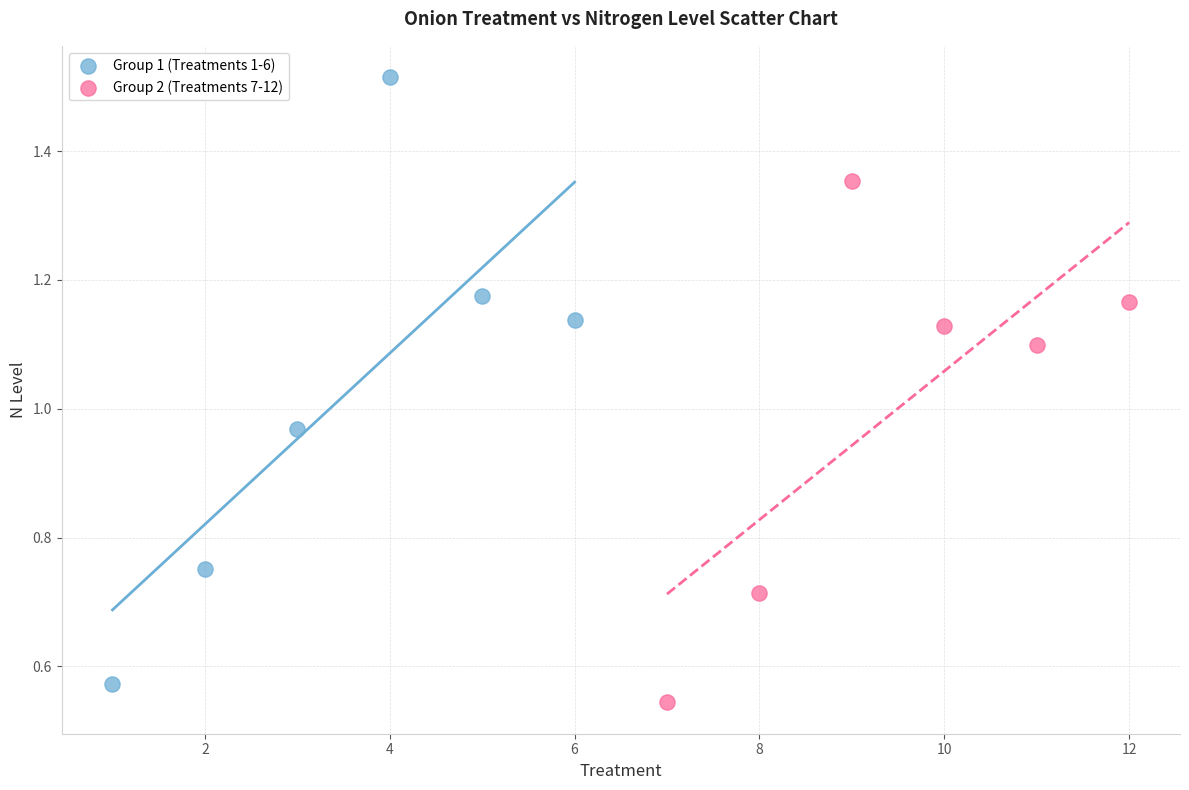

Which series has the largest Y range (max minus min)?

Group 1 (Treatments 1-6)